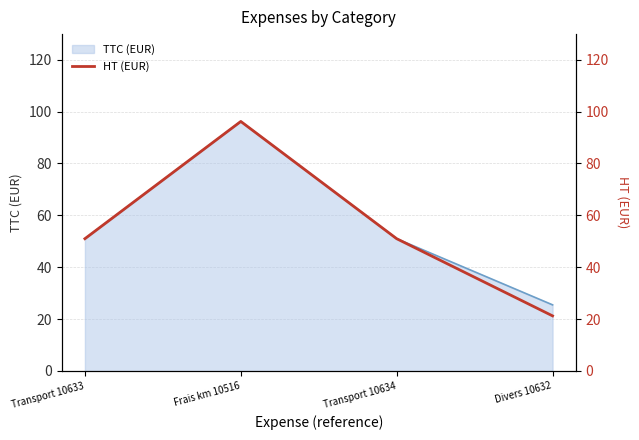

How many values are below 51?

1